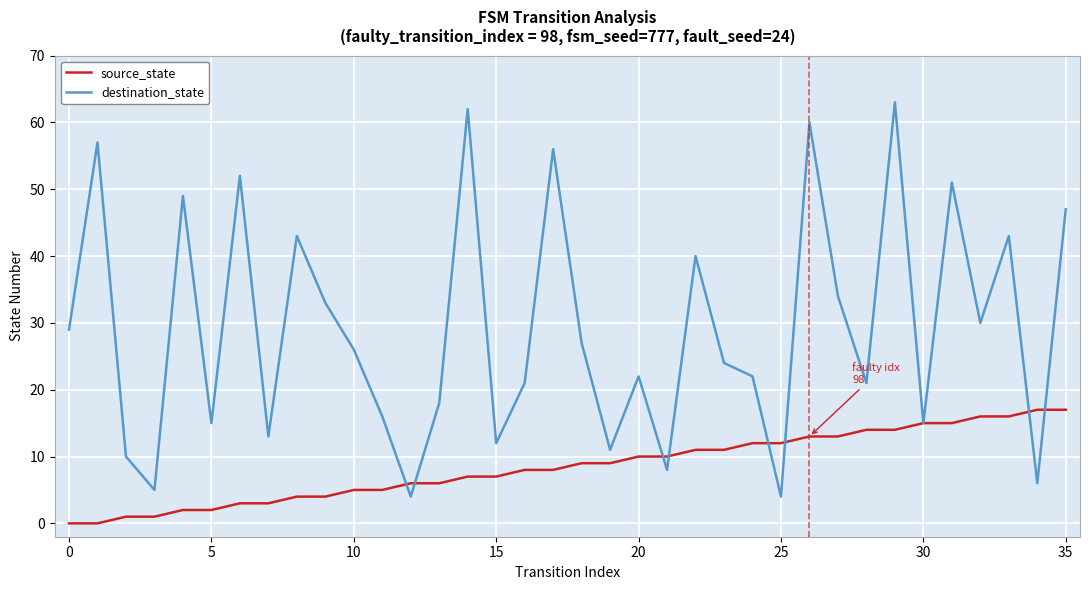

What is the greatest value displayed?

63